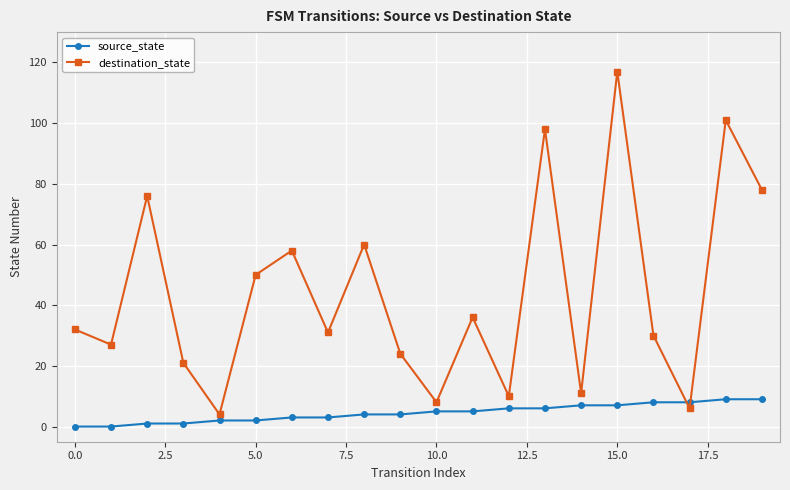

True or false: destination_state has more than 1 interior local peaks.

True